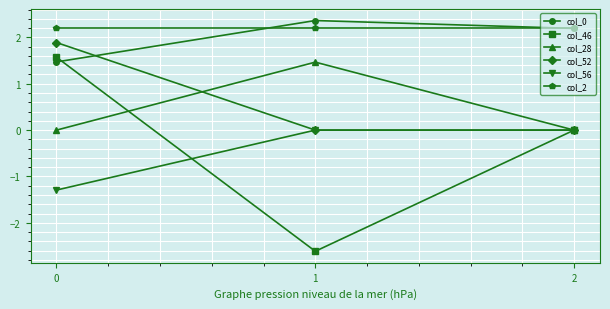

What is the lowest value of the col_2 series?

2.2